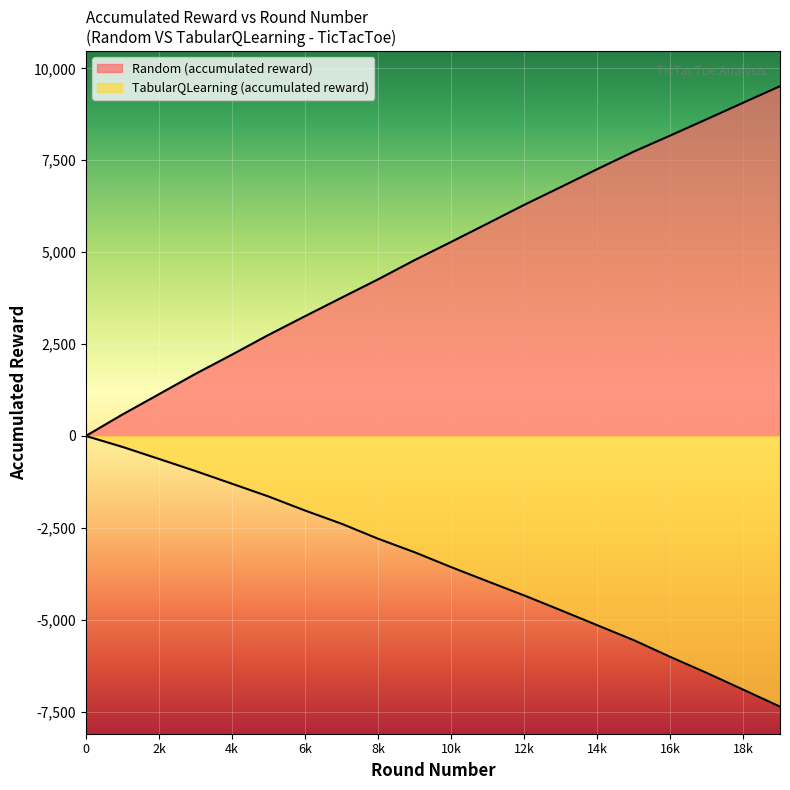

What is the maximum value for Random (accumulated reward)?

9515